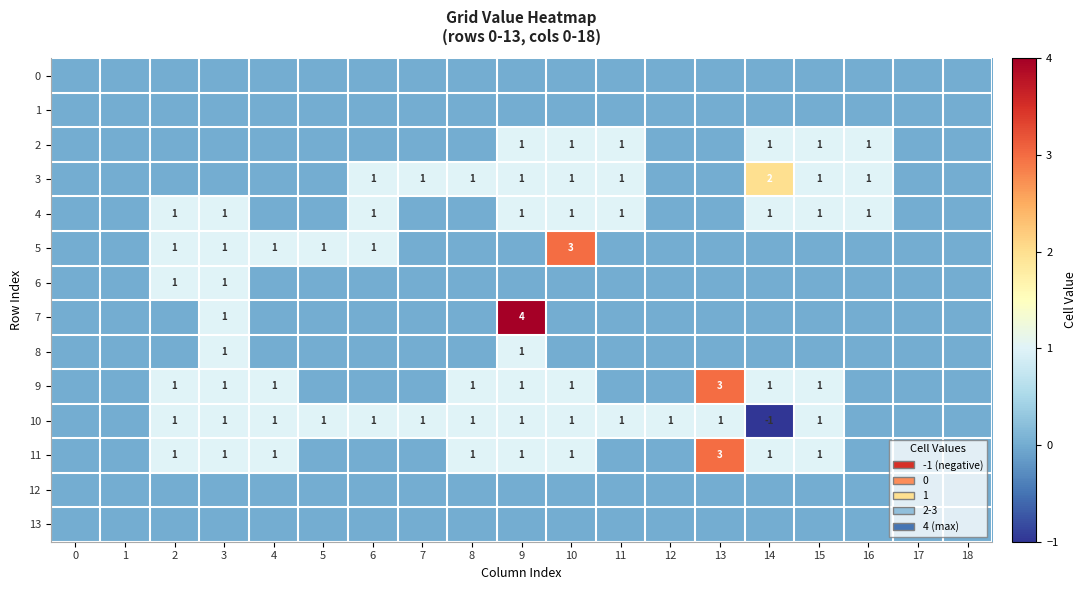

True or false: 9 has a value of 4 at 13.

False